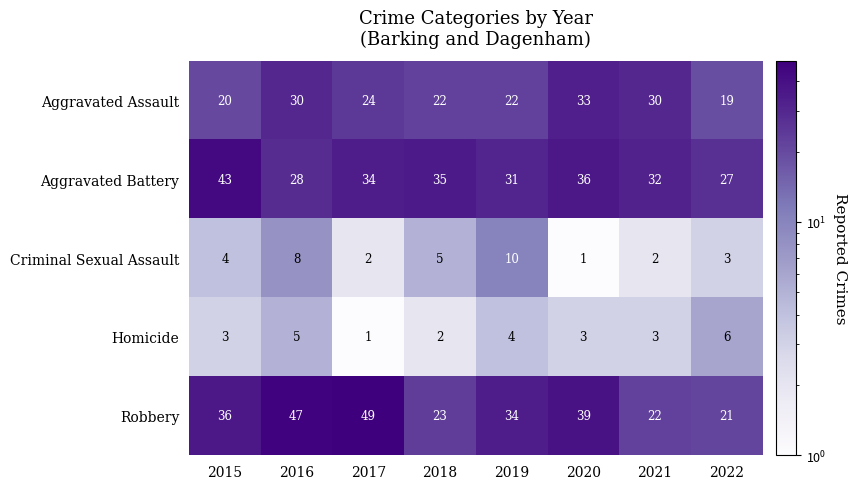

What is the sum of the Homicide values at 2017 and 2018?

3